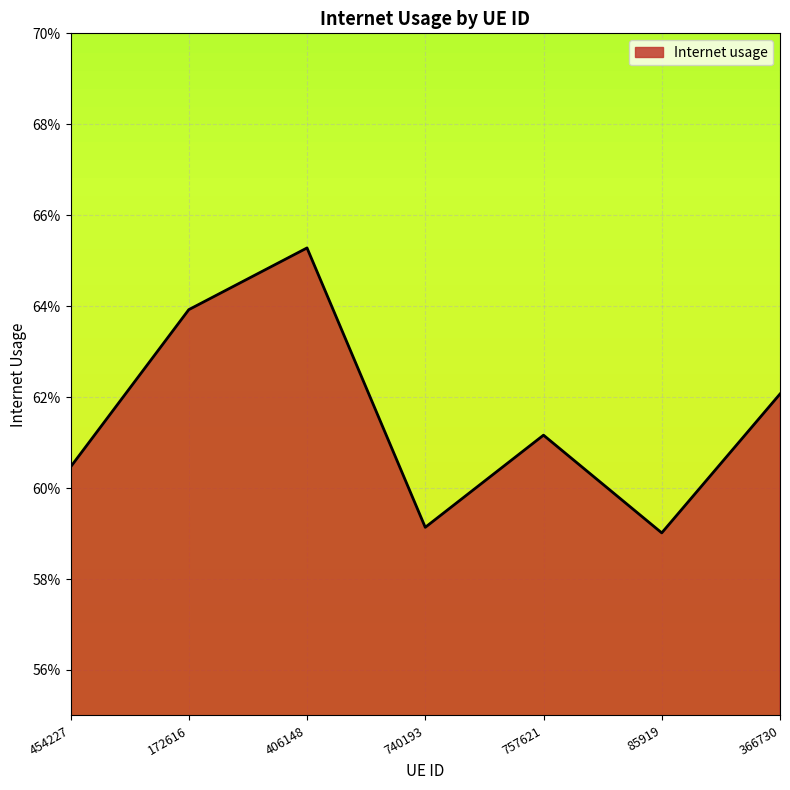

Does the chart display data point markers on the line(s)?

No